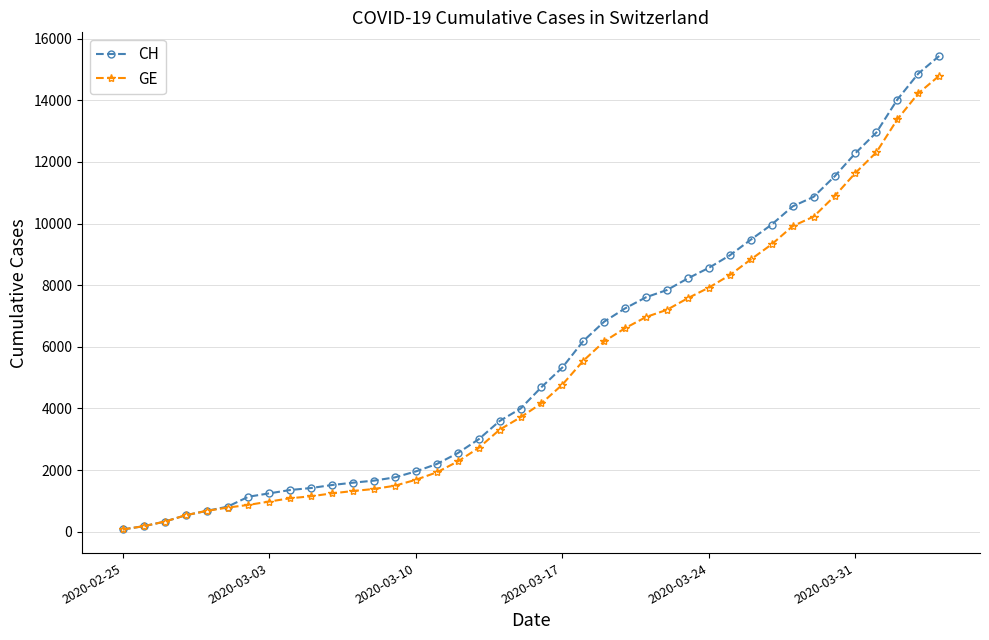

Which series has the largest range (max minus min)?

CH